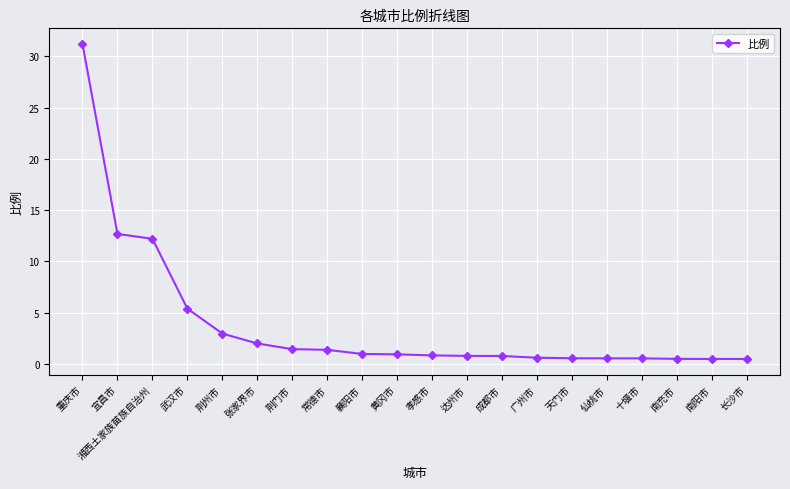

What is the smallest value displayed?

0.5